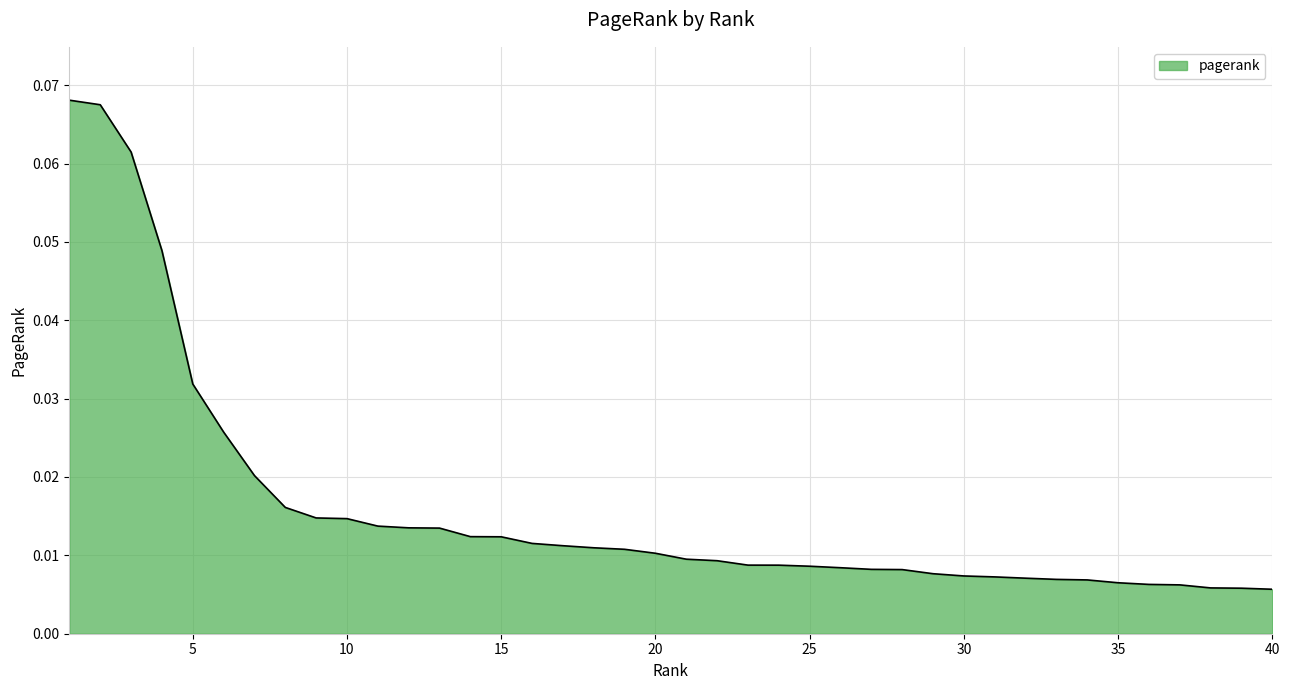

How many lines are shown in the chart?

1